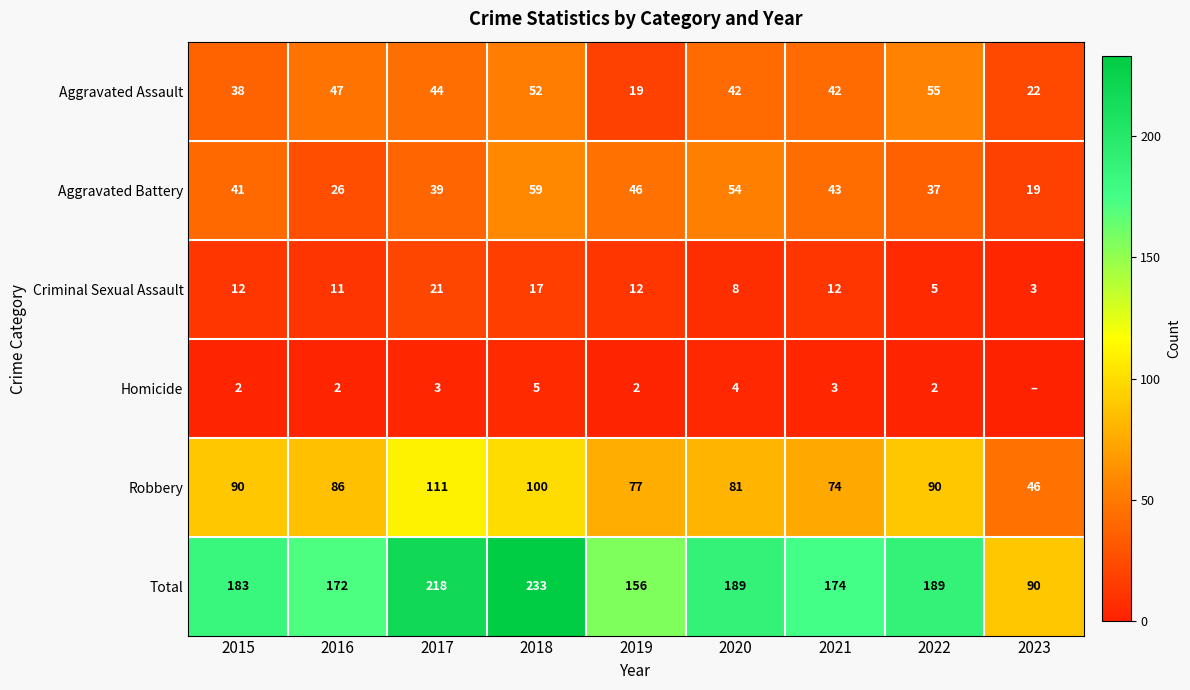

What is the maximum value for Aggravated Battery?

59